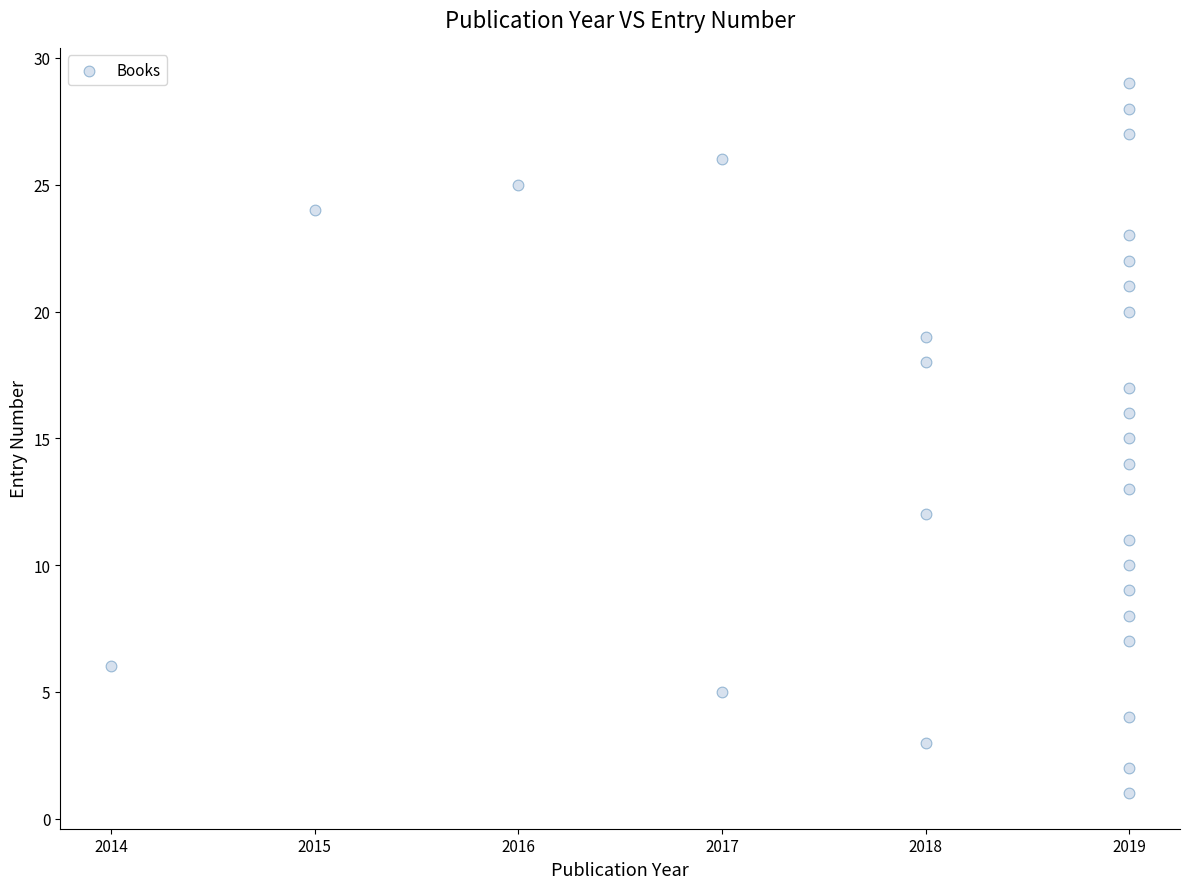

What is the range of X values (max minus min)?

5